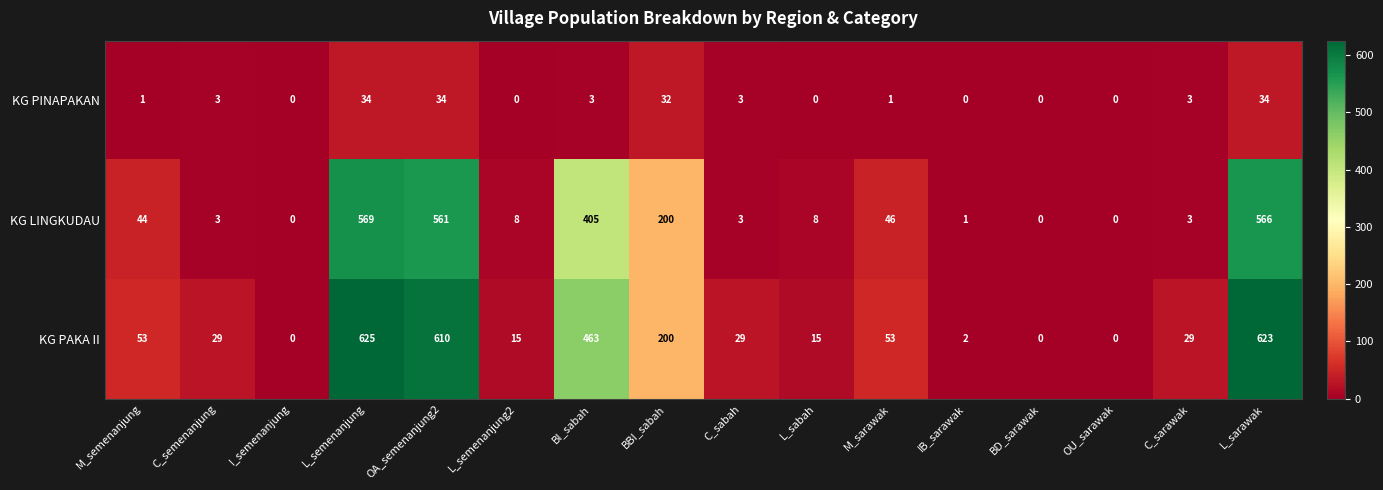

The value of KG PINAPAKAN at C_sabah is 3. True or false?

True